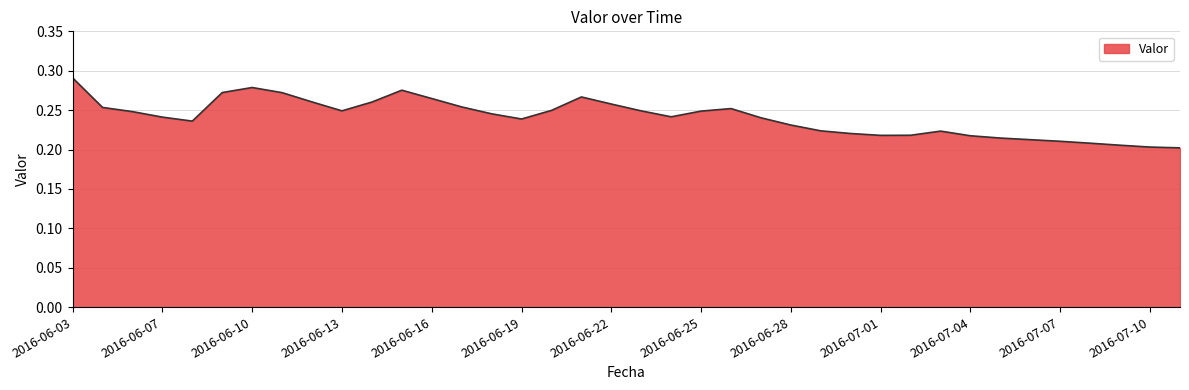

How many categories are shown in the chart?

38